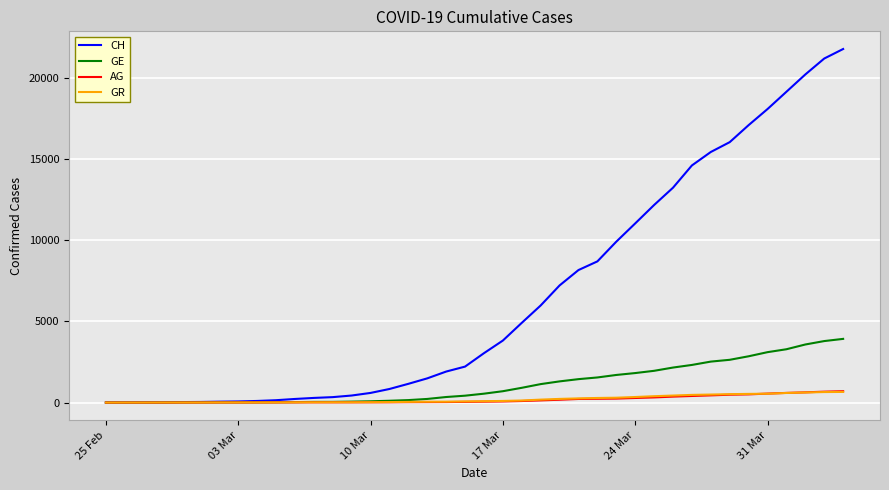

Which series has the largest range (max minus min)?

CH